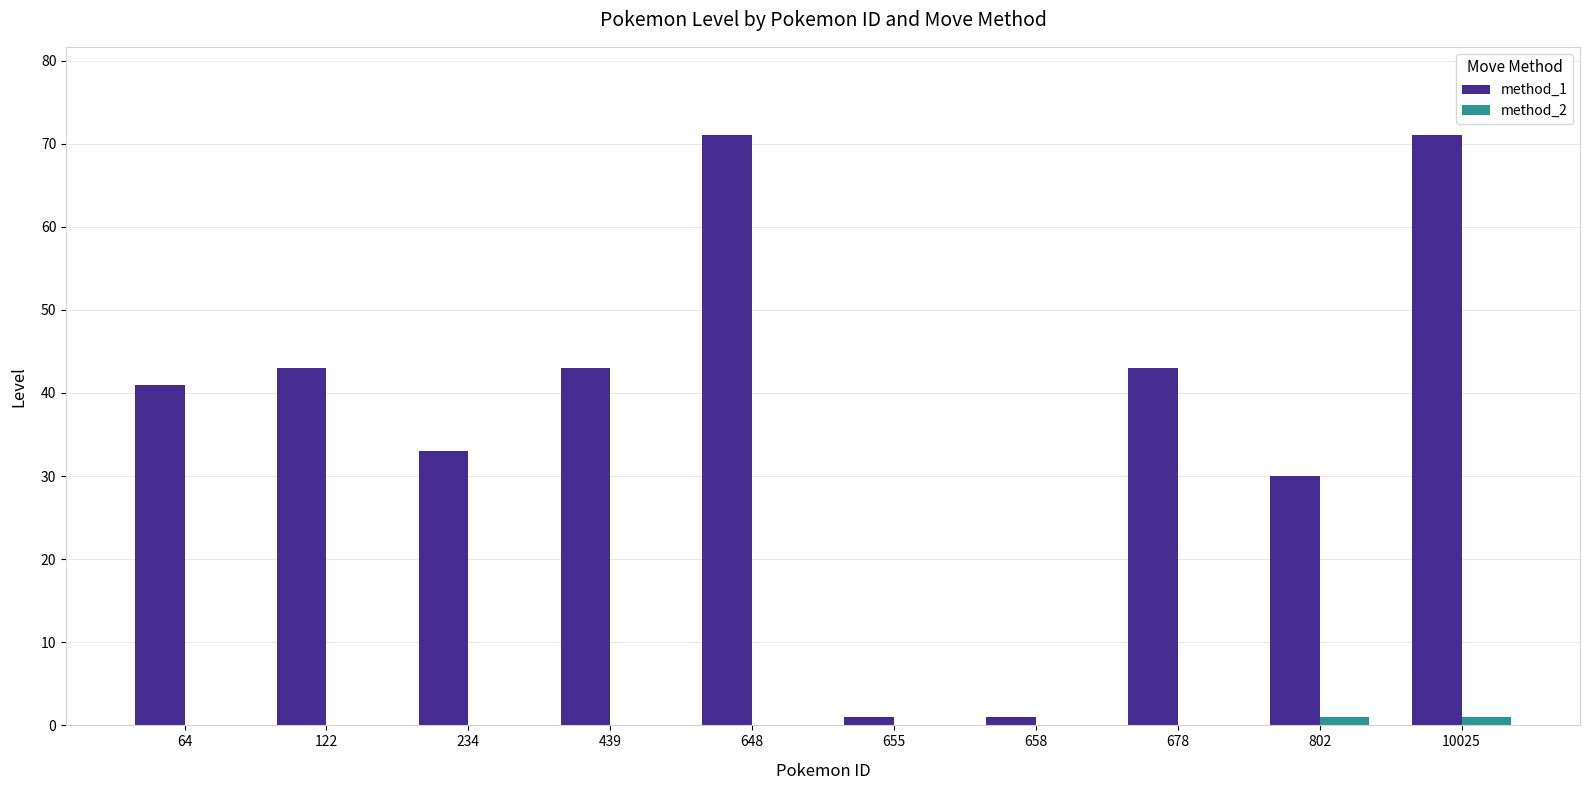

Is it true that method_1 equals 20 at 122?

False